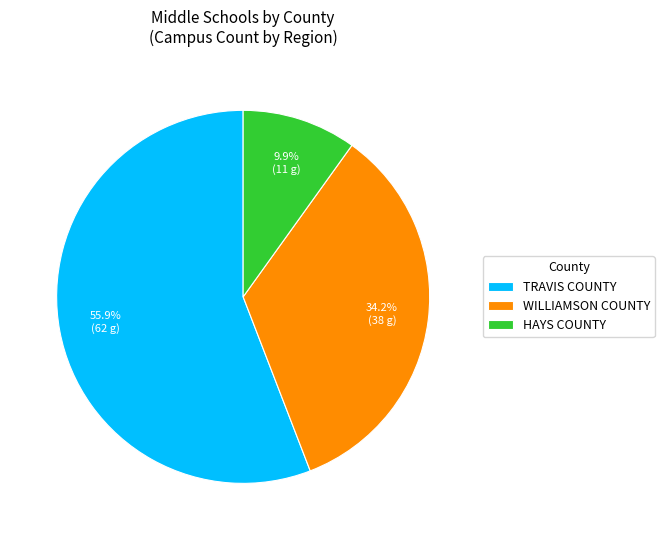

Count the number of slices in the pie.

3